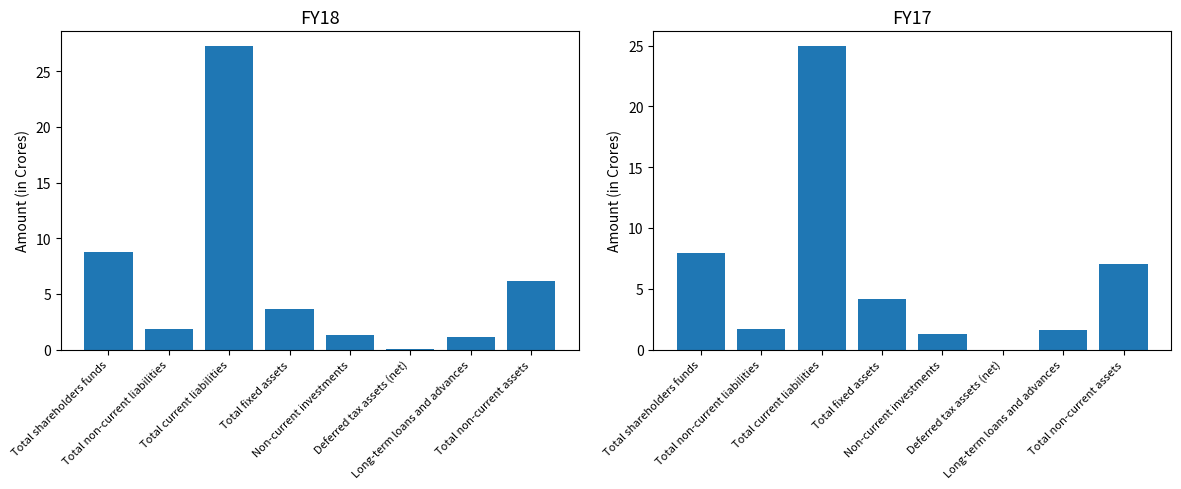

What is the label of the 7th bar from the right?

Total non-current liabilities